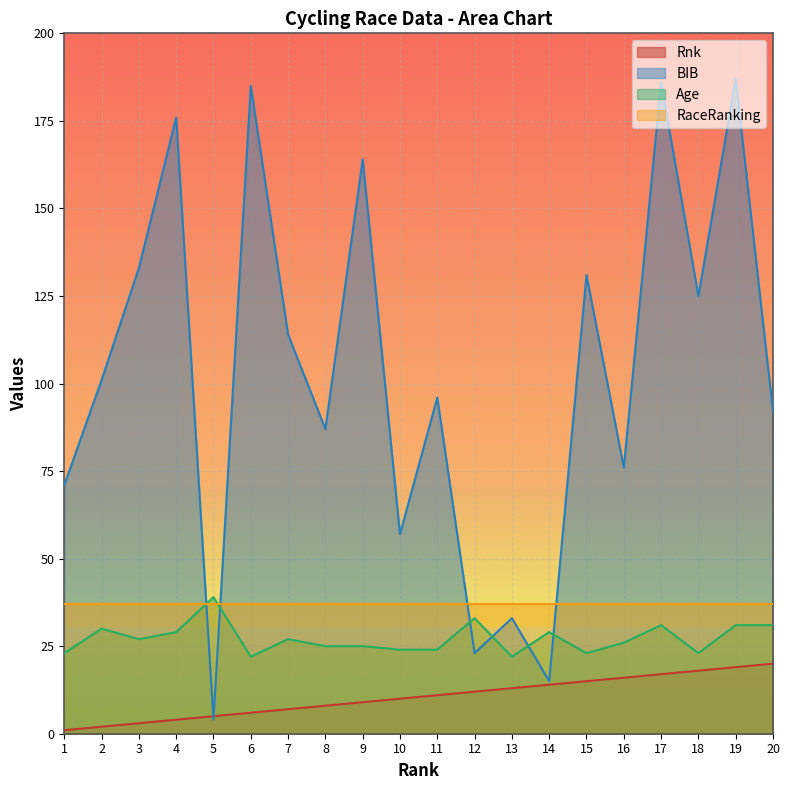

How many interior local peaks does the Age series have?

6